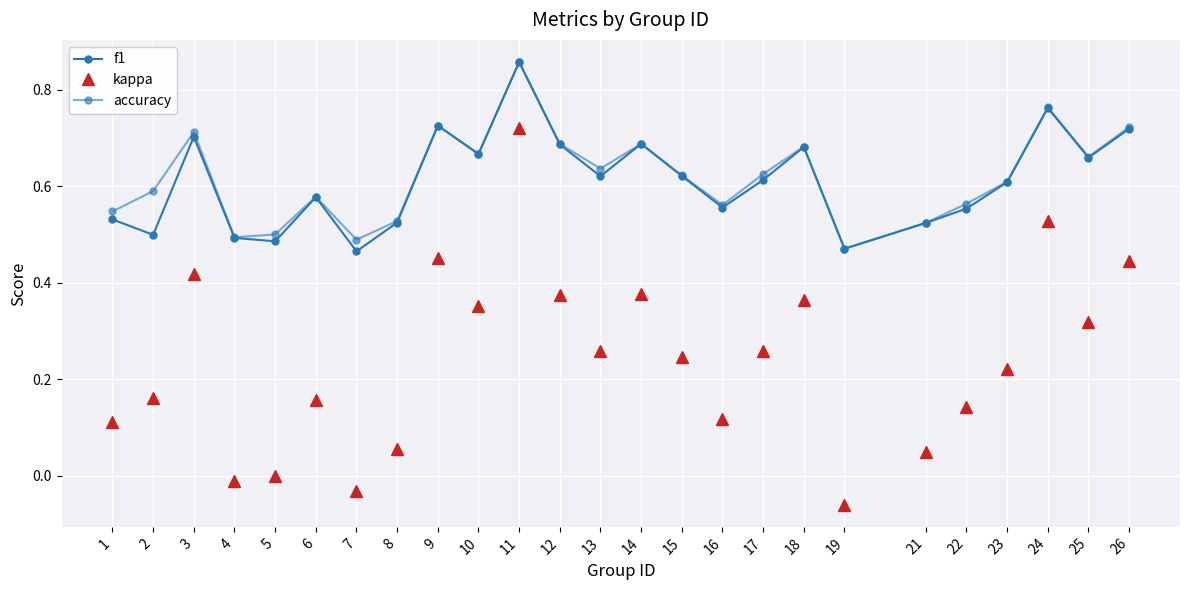

What is the value of the accuracy point at the 2nd from the left?

0.6